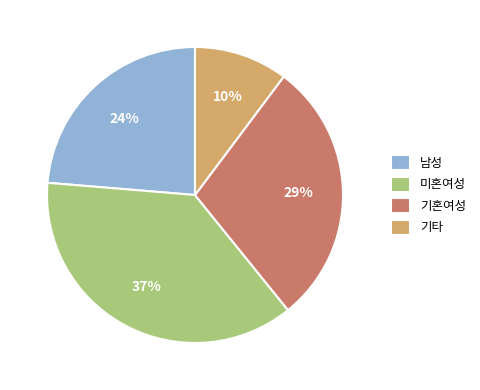

The 미혼여성 slice represents 23% of the pie. True or false?

False